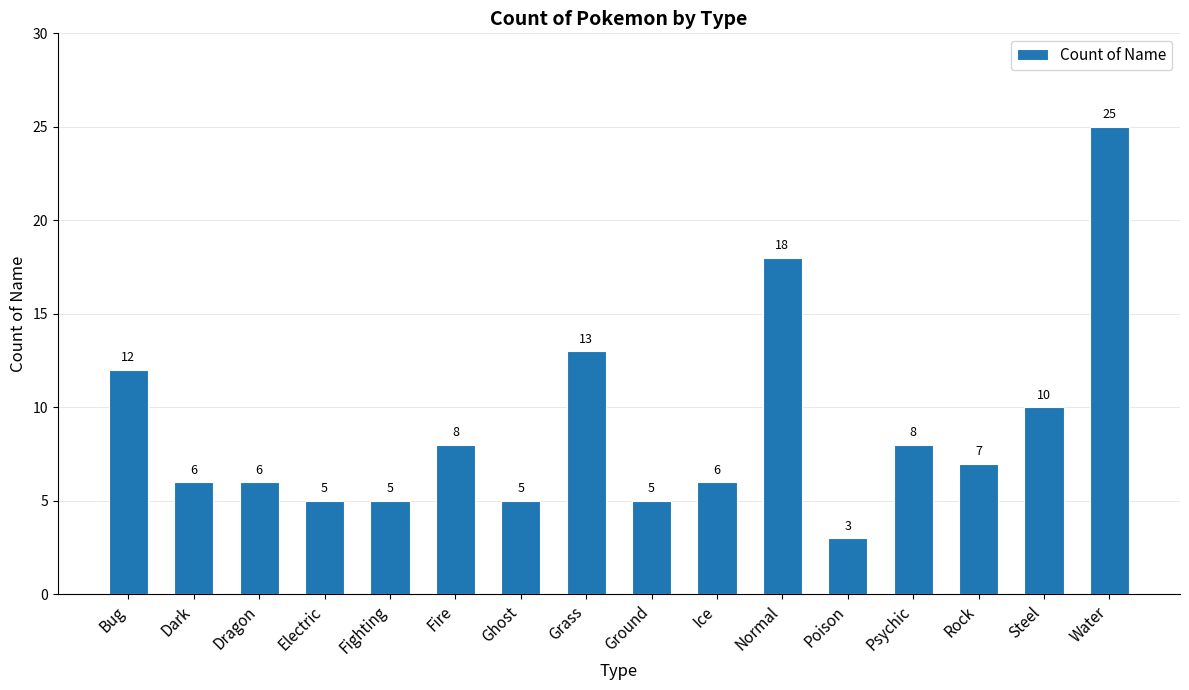

What is the change in value from Dragon to Poison?

-3